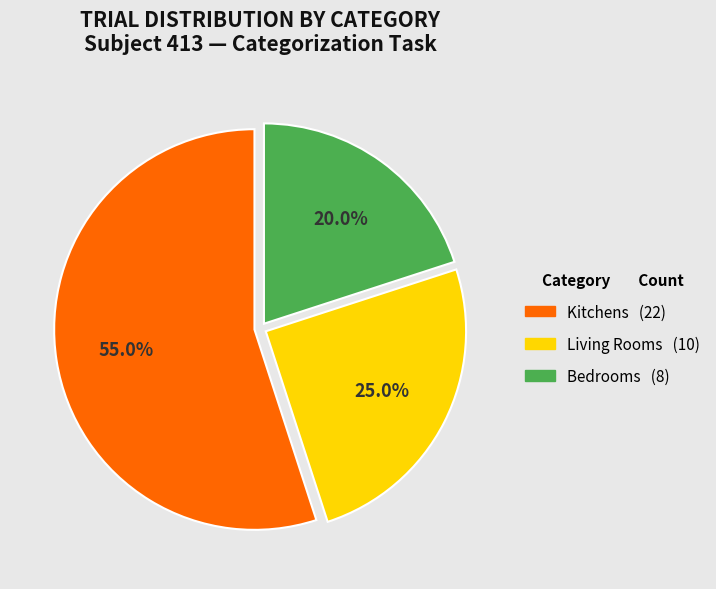

Is there any slice that represents more than half of the pie?

Yes